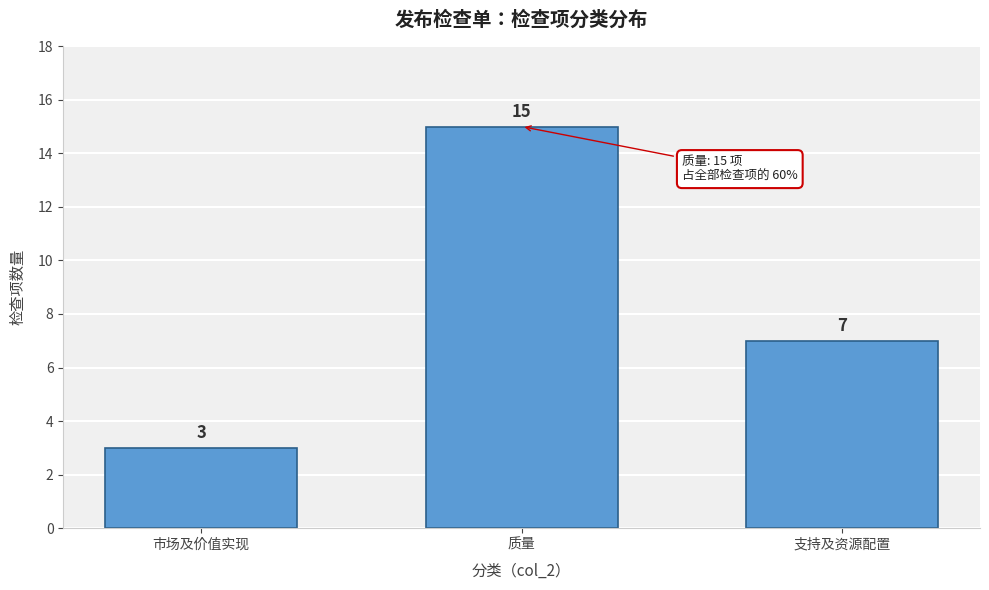

Reading right to left, extract all data points from this chart.

7	15	3